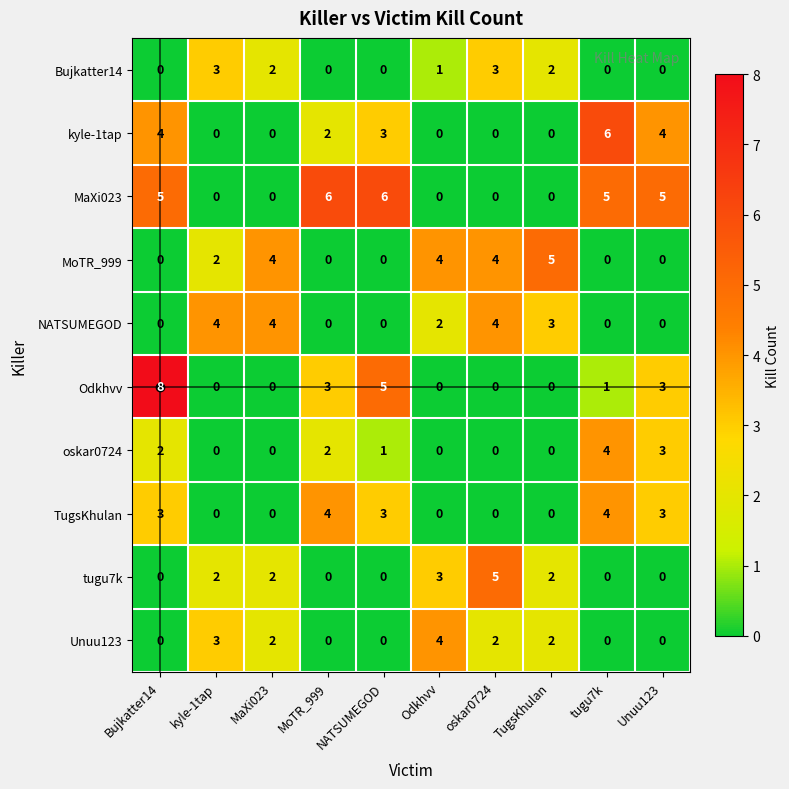

How many oskar0724 values are between 0 and 2?

8